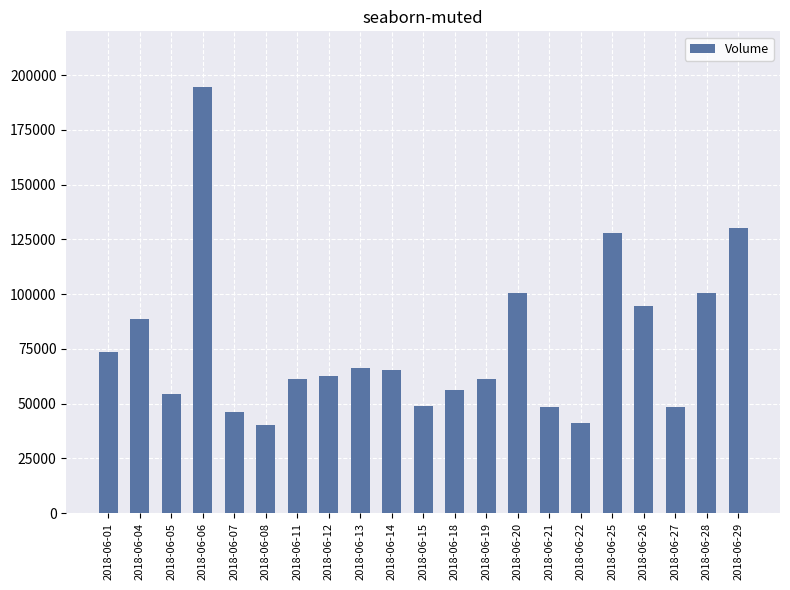

Approximately how many times larger is the value at 2018-06-11 compared to 2018-06-01?

0.8